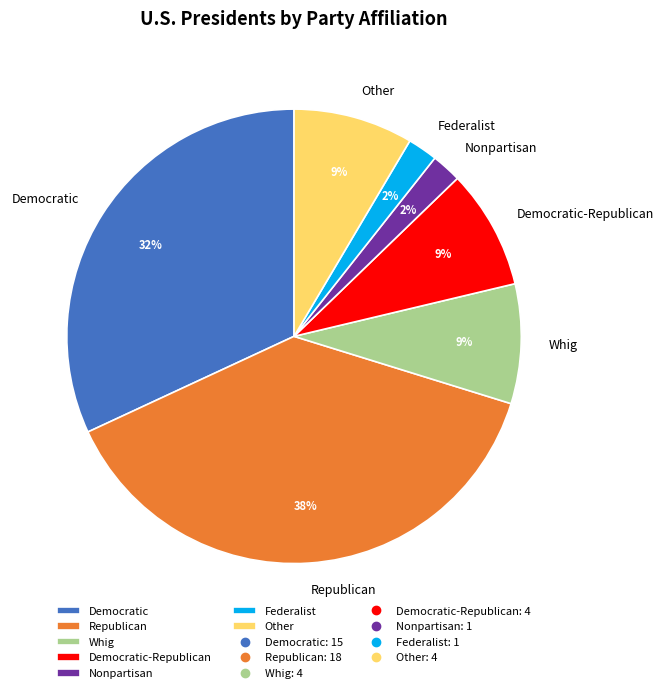

To the nearest percent, what portion does Whig represent?

9%